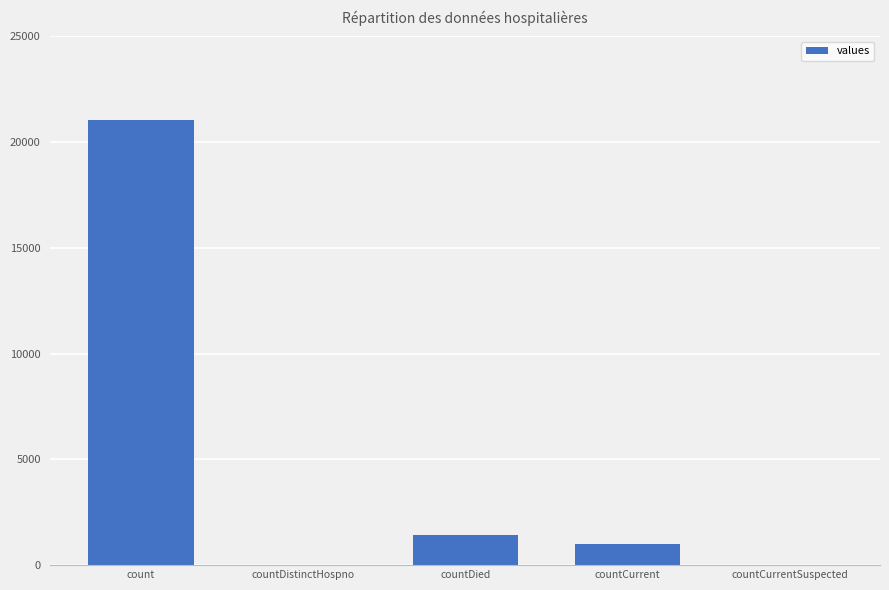

Which category has the highest value across all series?

count